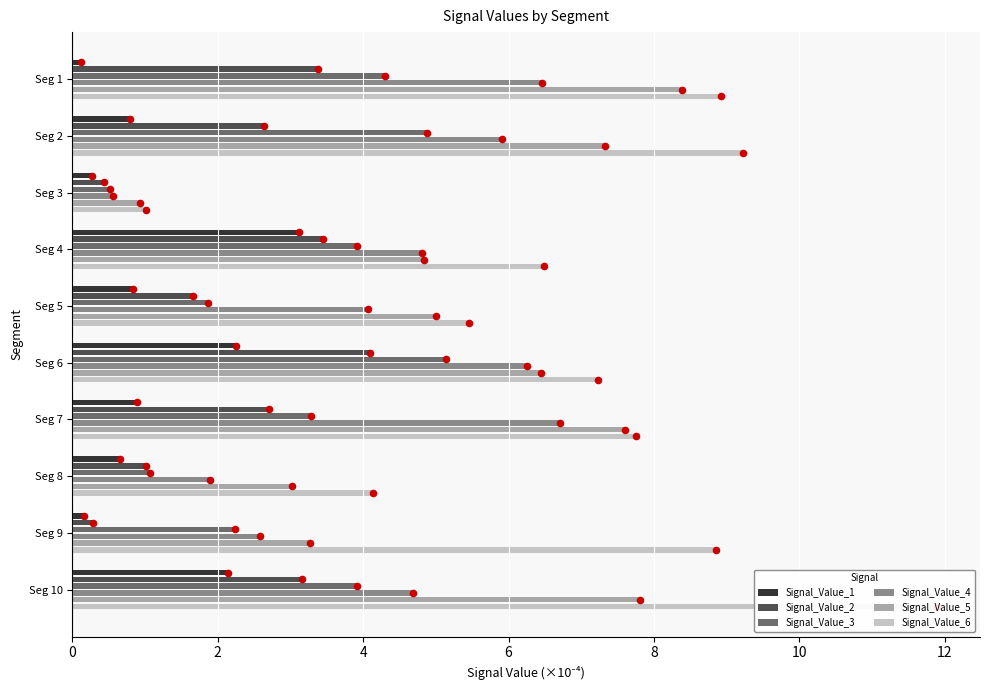

What is the total value across all series at Seg 1?

31.6